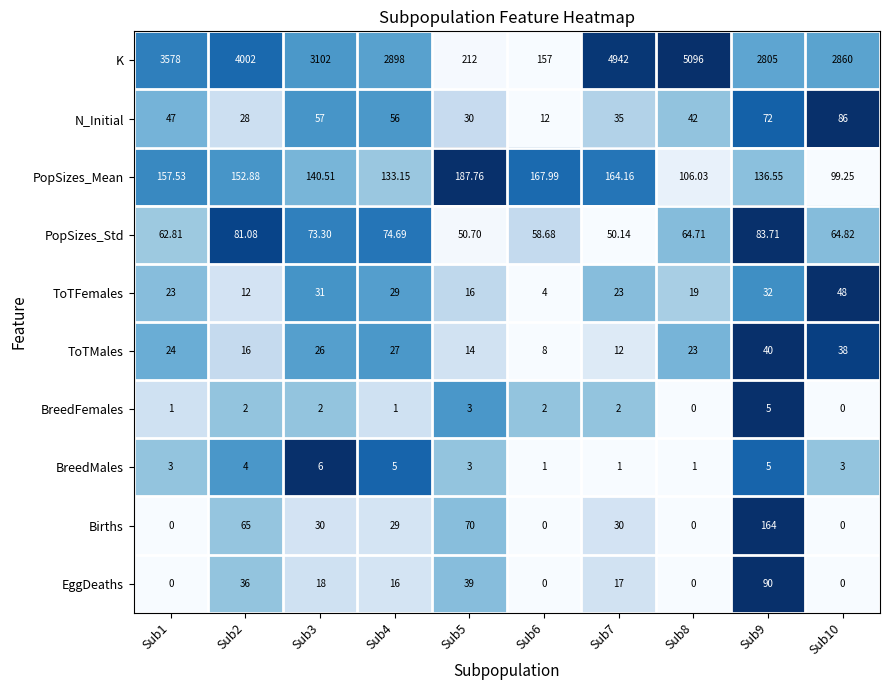

How many series are shown in this chart?

10